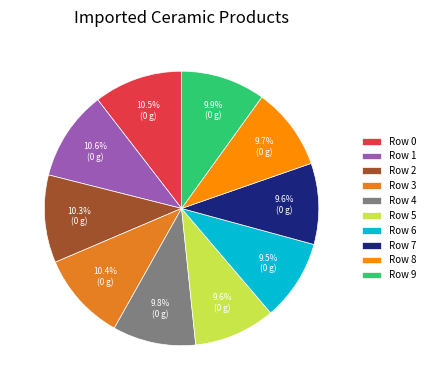

To the nearest percent, what is the average slice percentage?

10%